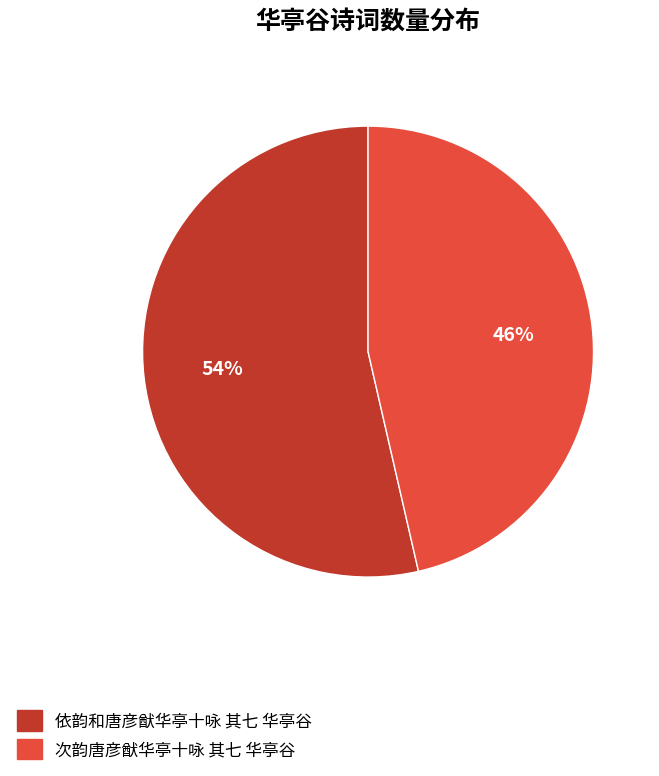

How many segments does this pie chart have?

2